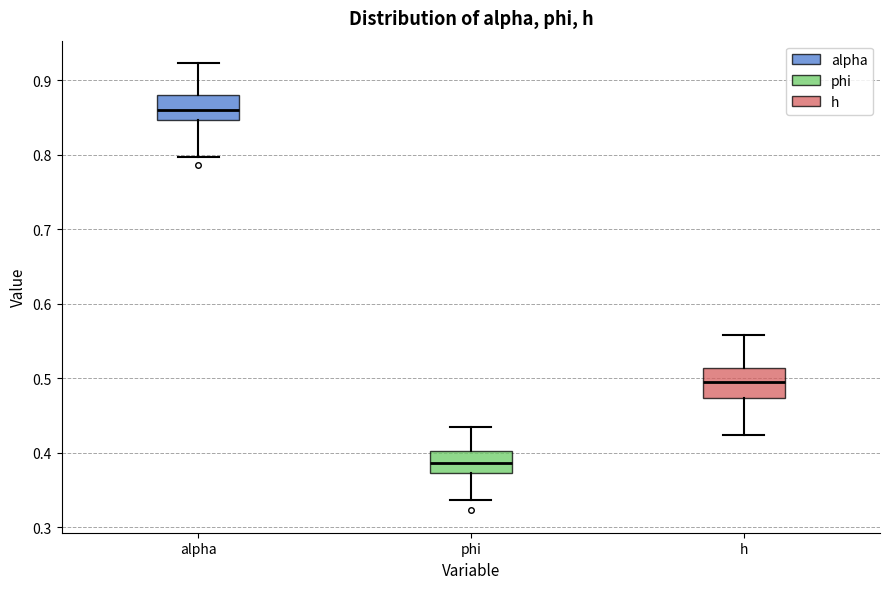

Reading left to right, read every box against the y-axis: the position of its median line, the range the box covers, and the ends of its whiskers. The values are not printed on the chart, so give them approximately, as read against the axis.

alpha: median 0.86, box 0.85 to 0.88, whiskers 0.80 to 0.92
phi: median 0.39, box 0.37 to 0.40, whiskers 0.34 to 0.43
h: median 0.50, box 0.47 to 0.51, whiskers 0.42 to 0.56